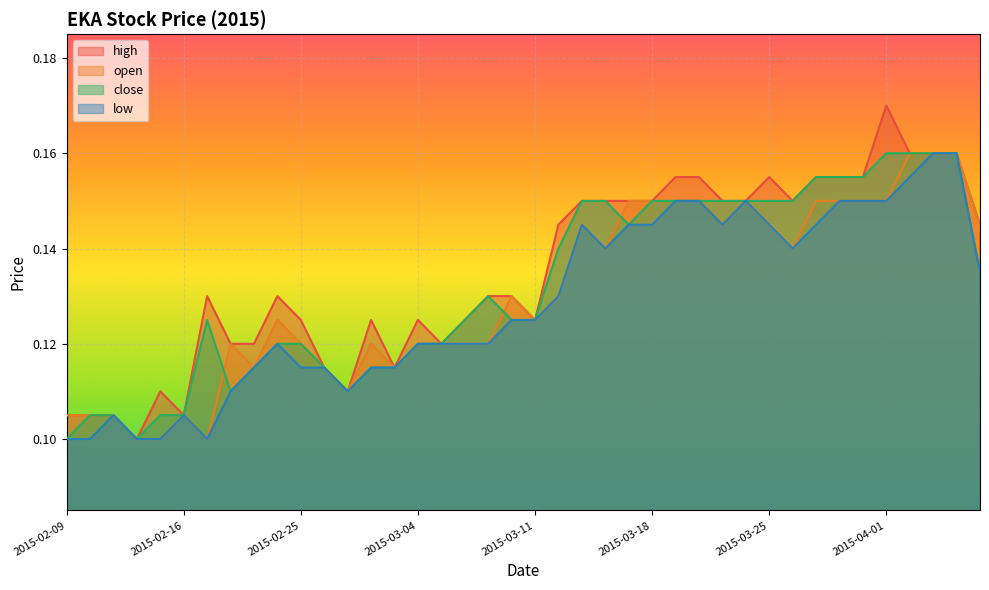

Rank the series by their average value, from highest to lowest.

high, close, open, low